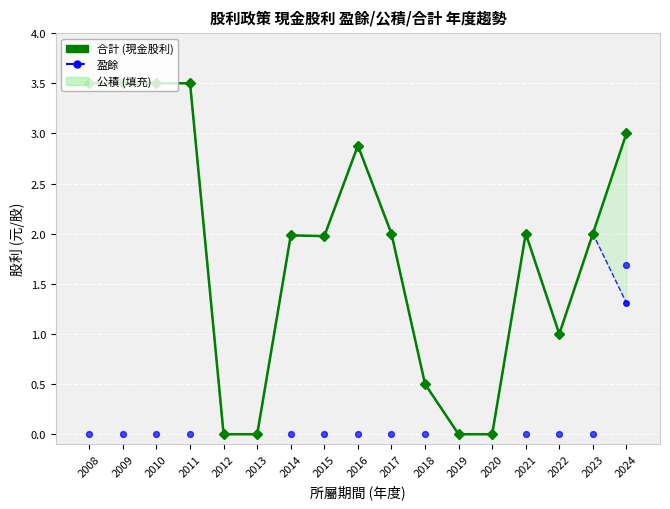

Which series reaches the minimum Y coordinate?

合計 (現金股利)